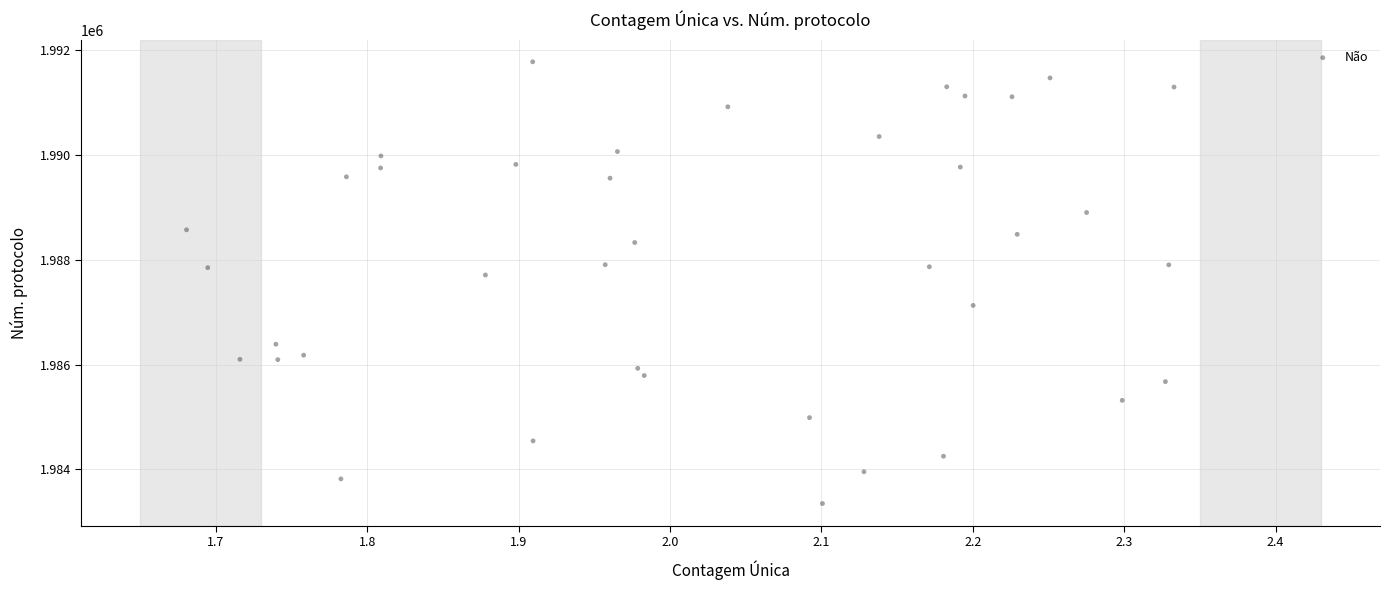

What is the range of X values (max minus min)?

0.7